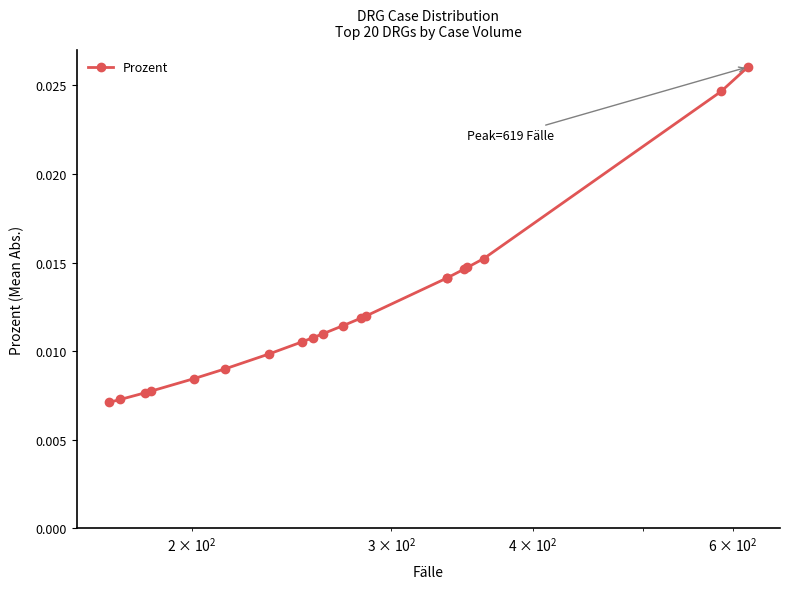

True or false: the data shows 0.0 at 17.

False